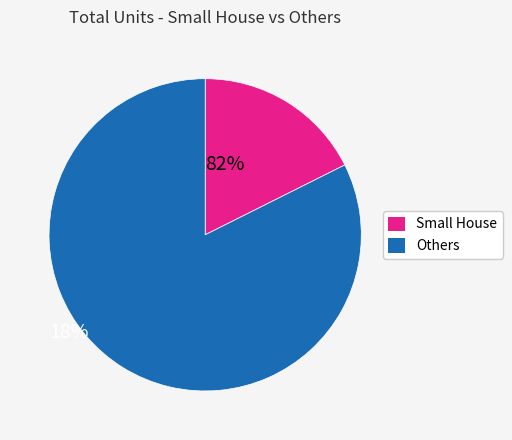

Is there a majority slice in this chart?

Yes